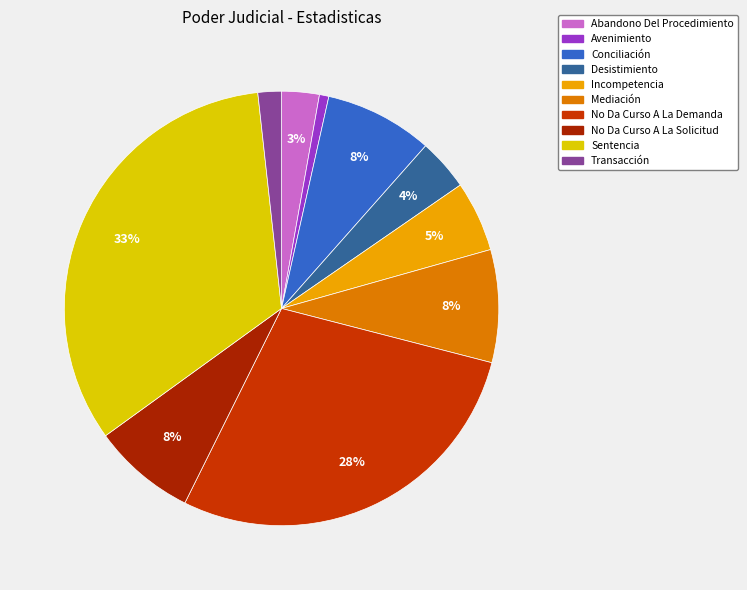

How many segments does this pie chart have?

10